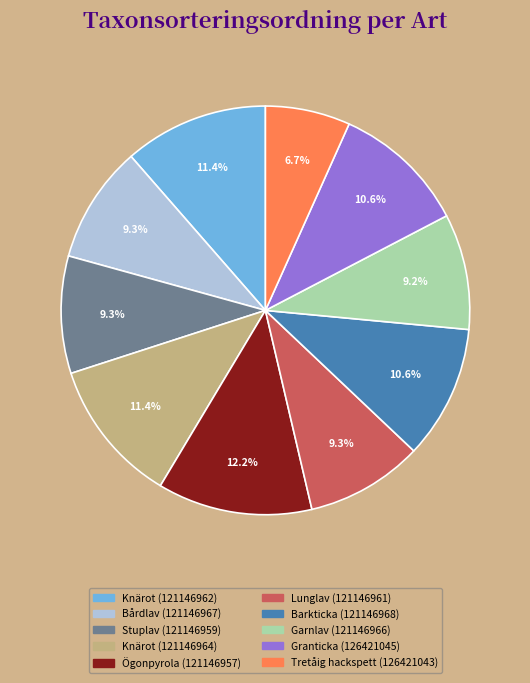

Count the number of slices in the pie.

10